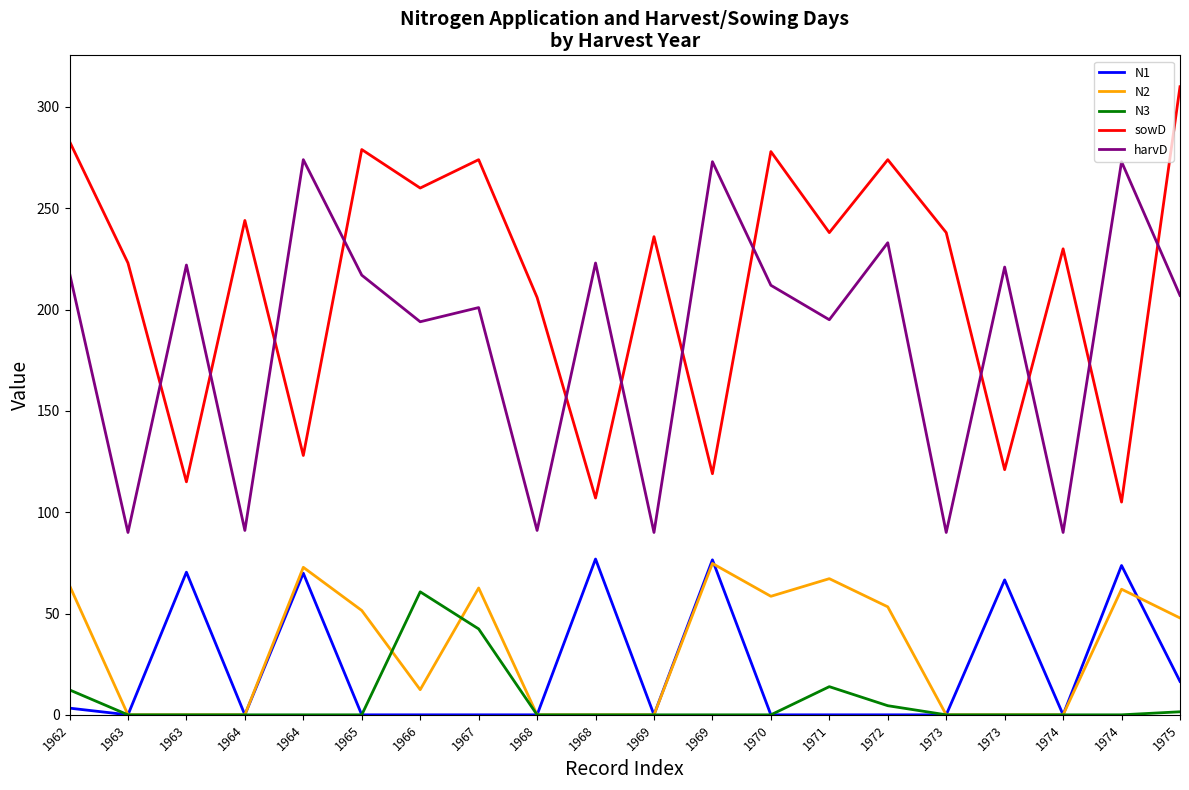

What are all the series names shown in the legend?

N1, N2, N3, sowD, harvD